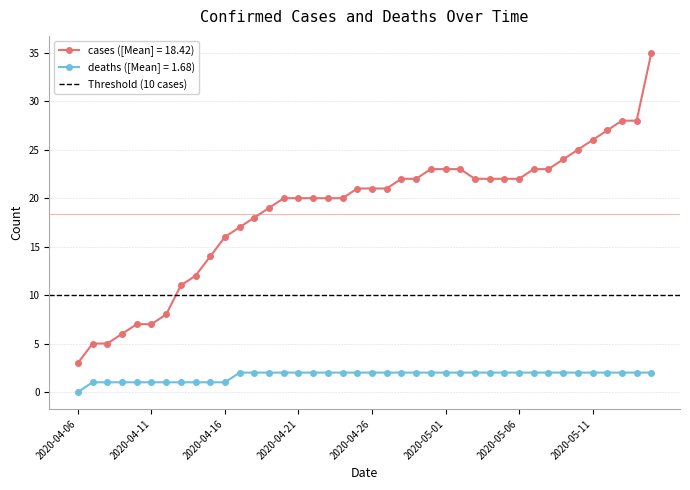

Rank the series by their maximum value, from lowest to highest.

deaths, cases